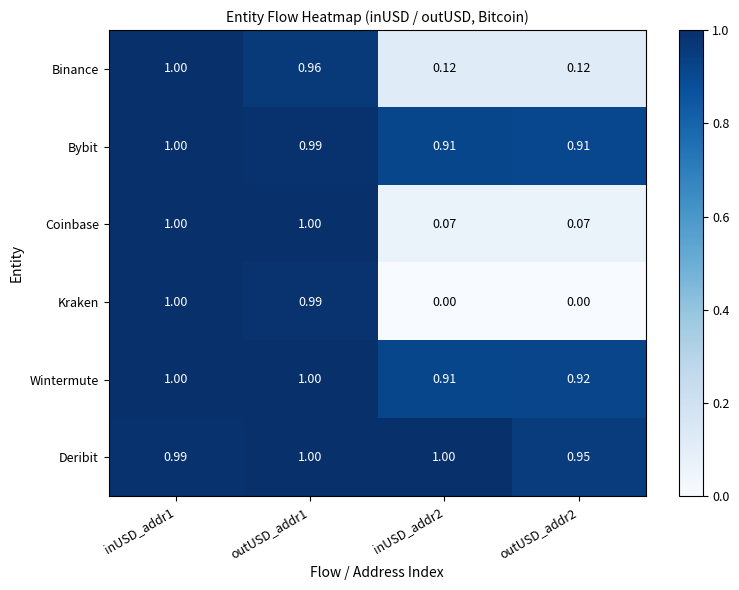

Which series has the widest spread of values?

Kraken